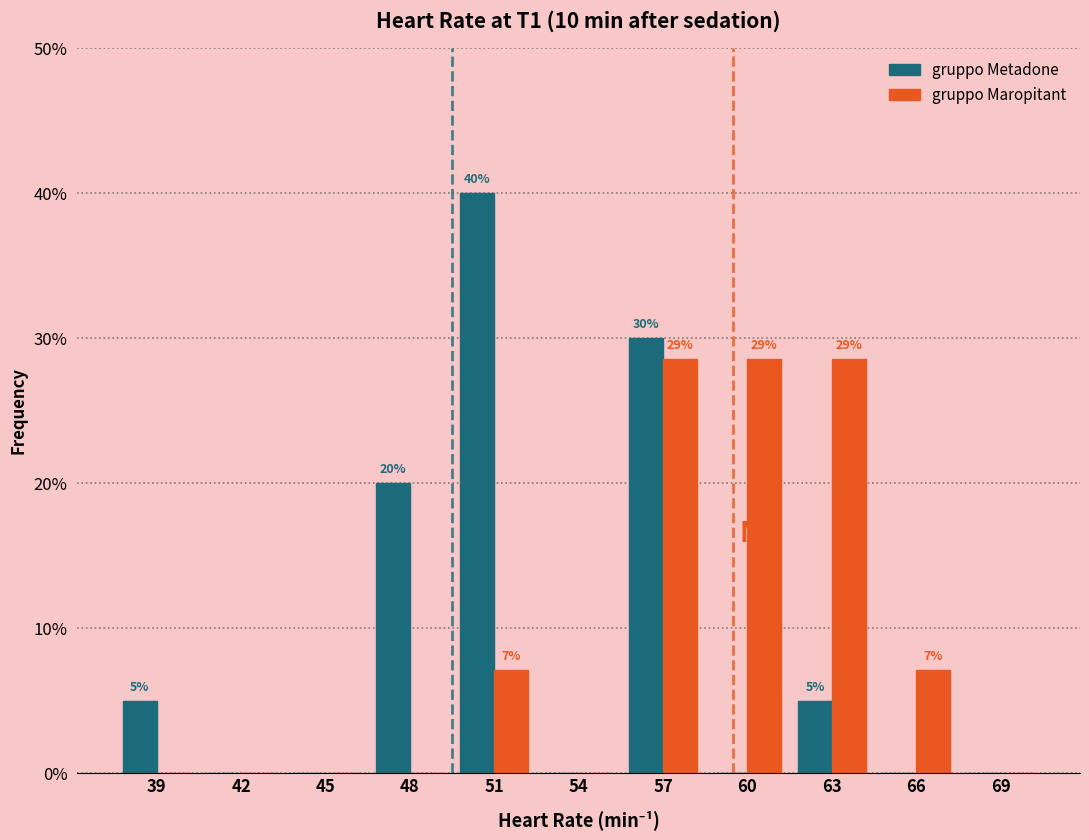

Reading left to right, what are all the values shown in this chart?

gruppo Metadone: 39=5.0	42=0.0	45=0.0	48=20.0	51=40.0	54=0.0	57=30.0	60=0.0	63=5.0	66=0.0	69=0.0
gruppo Maropitant: 39=0.0	42=0.0	45=0.0	48=0.0	51=7.1	54=0.0	57=28.6	60=28.6	63=28.6	66=7.1	69=0.0